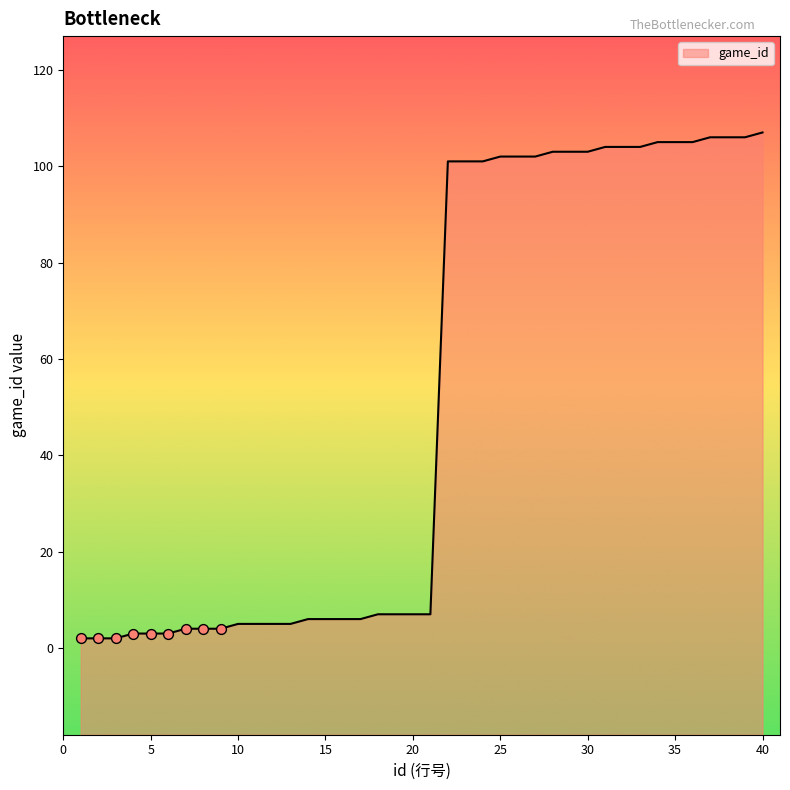

What is the ratio of the value at 33 to the value at 18?

14.9